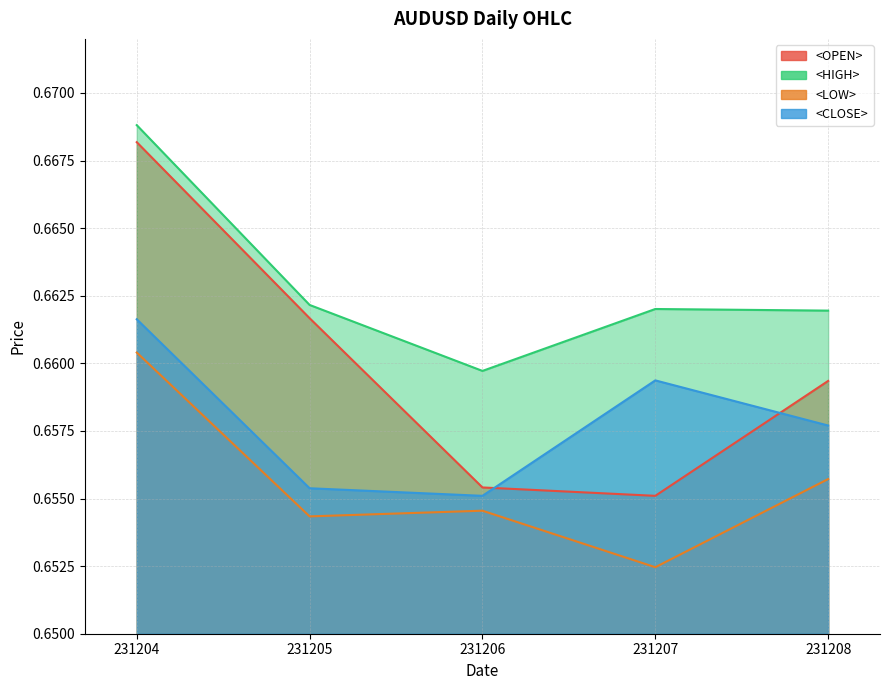

What is the maximum value shown in the chart?

0.7